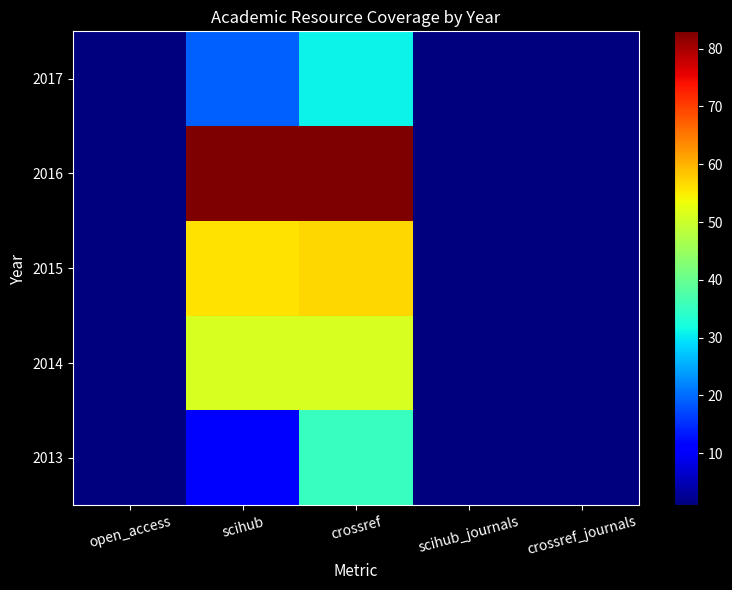

What is the total value across all series at open_access?

5